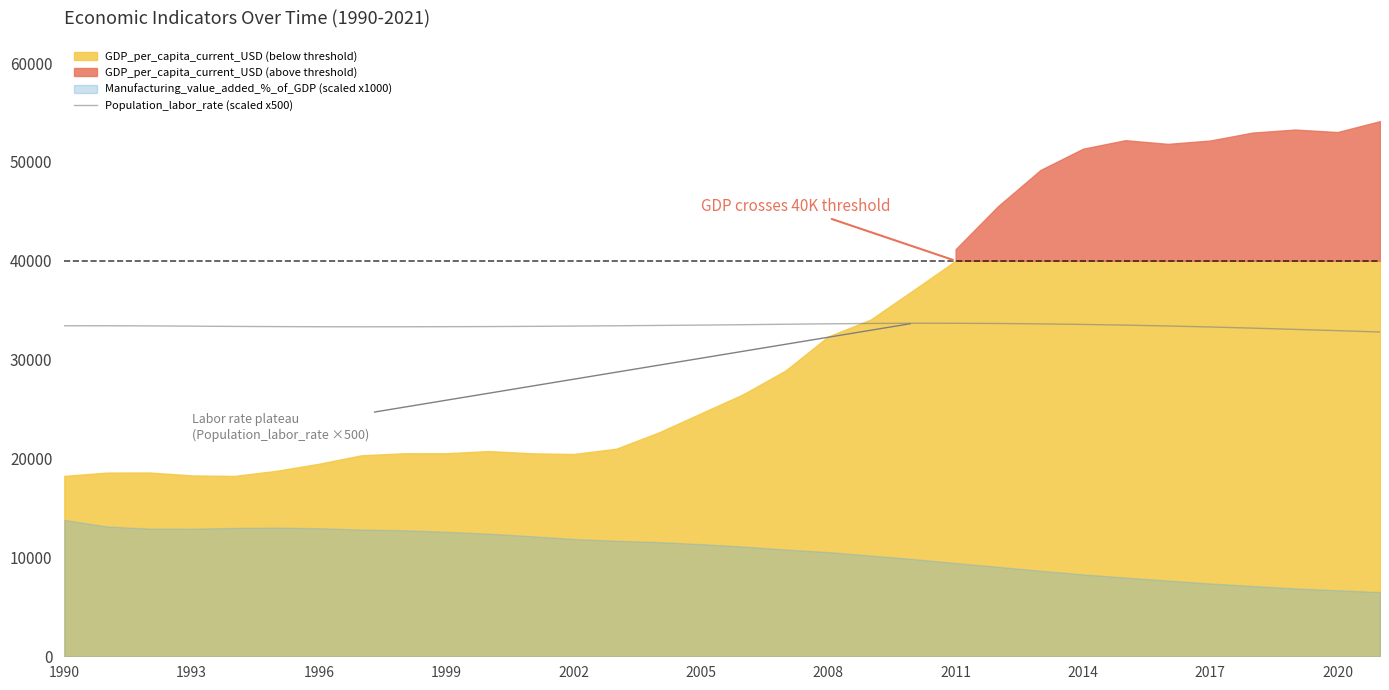

What is the maximum value for Population_labor_rate (scaled x500)?

33681.2